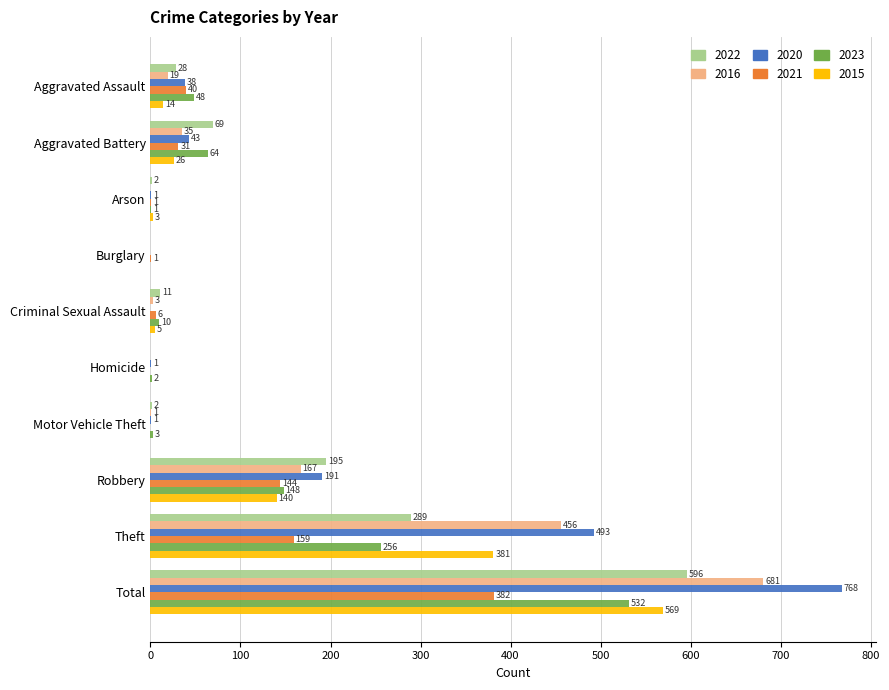

Which series has the largest total across all categories?

2020